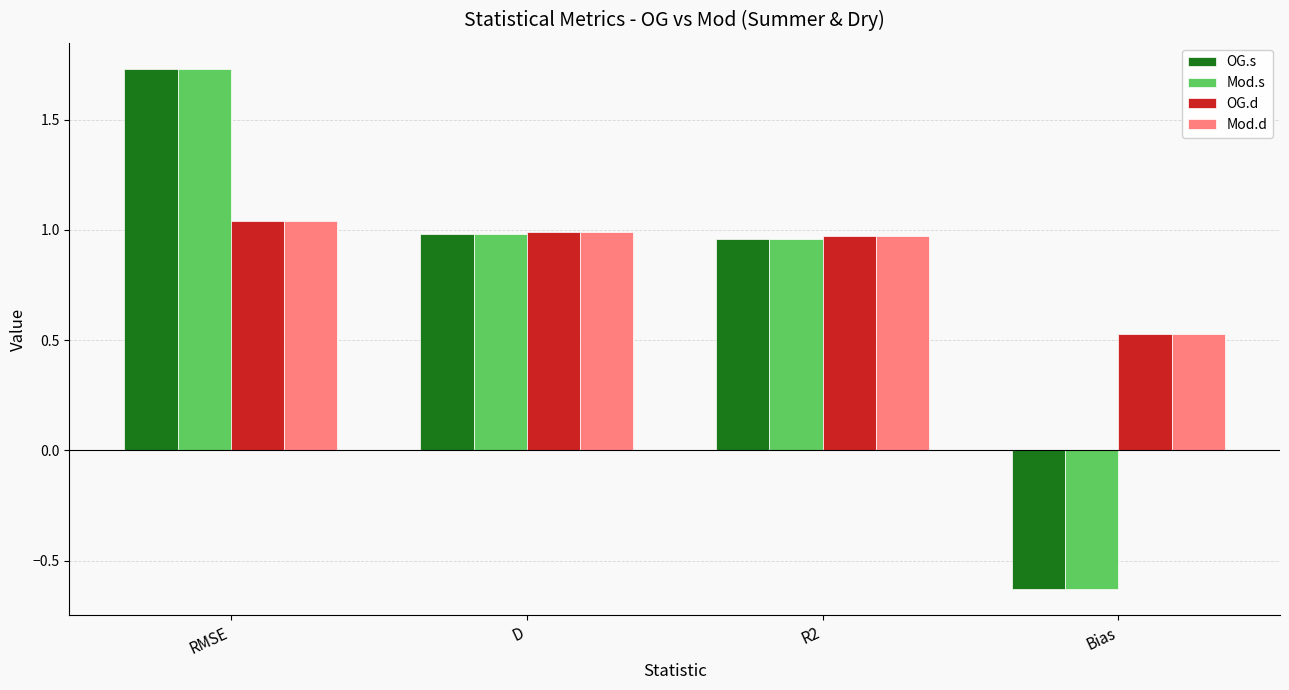

What position from the right is D?

3